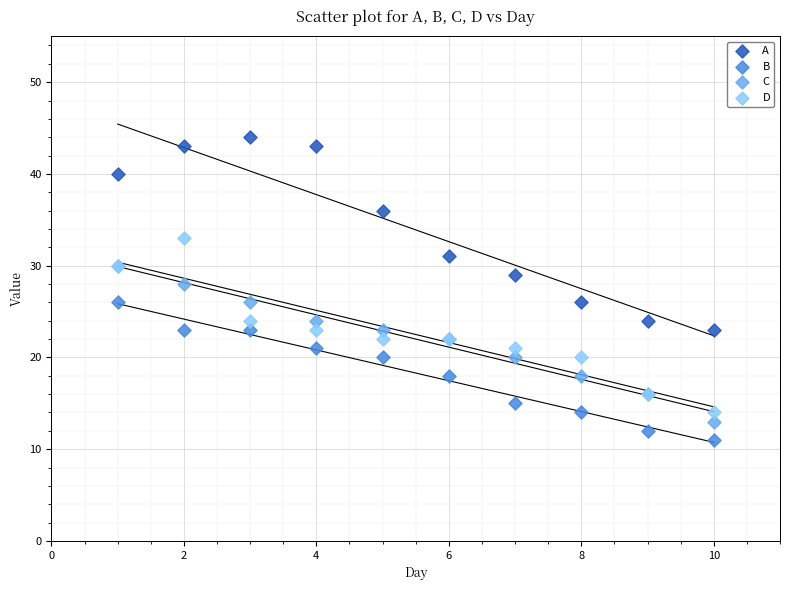

Which series has the widest spread of Y values?

A